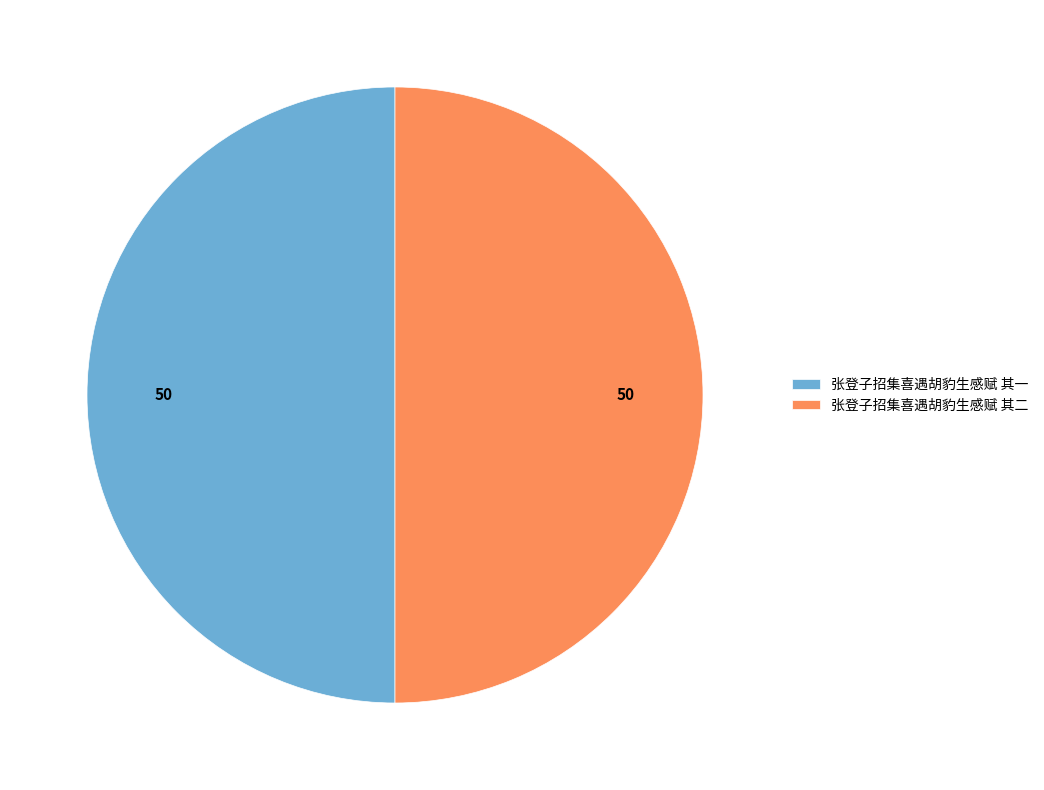

How many slices are in this pie chart?

2